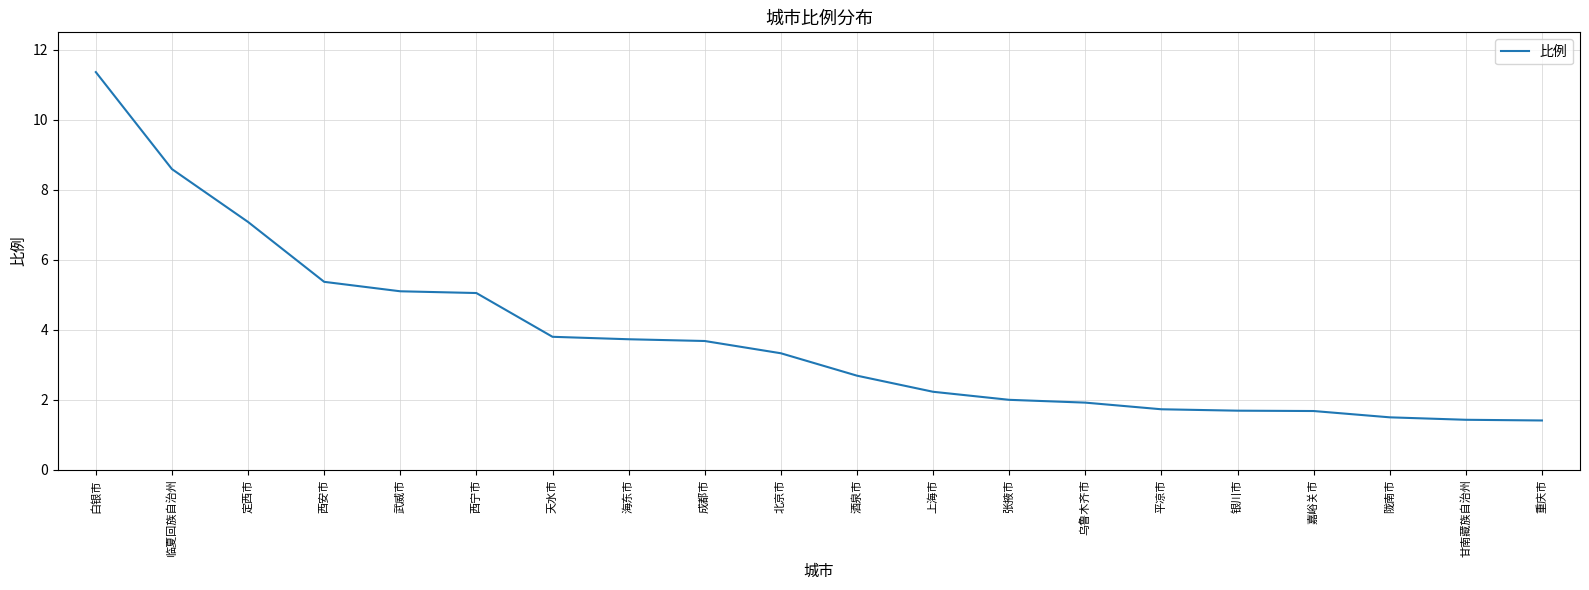

What is the ratio of the value at 银川市 to the value at 乌鲁木齐市?

0.9